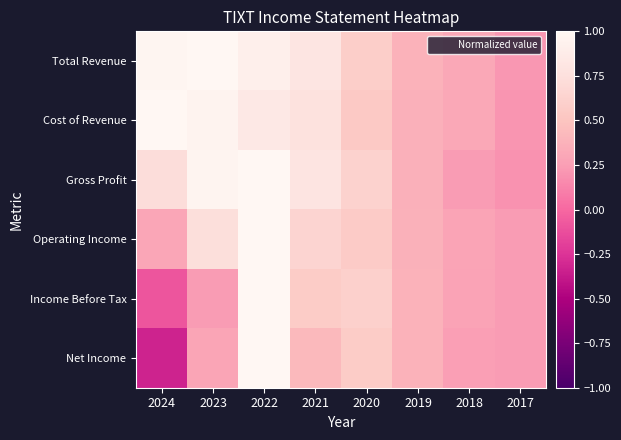

What is the greatest value displayed?

1.0